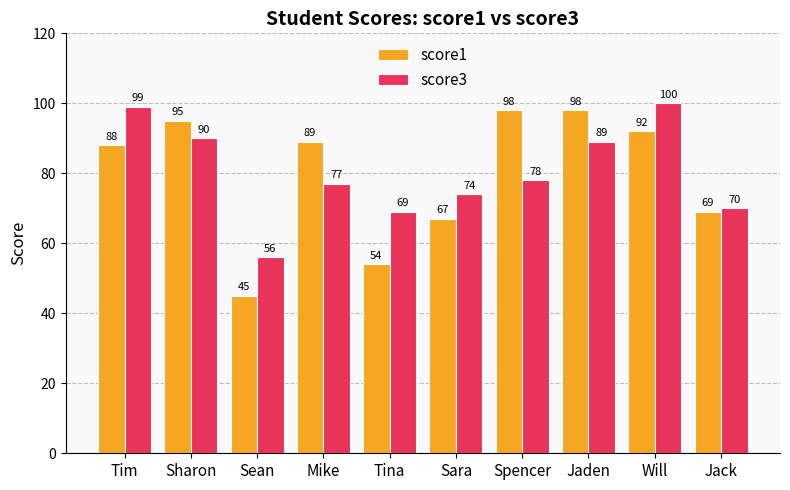

Which series has the largest total across all categories?

score3